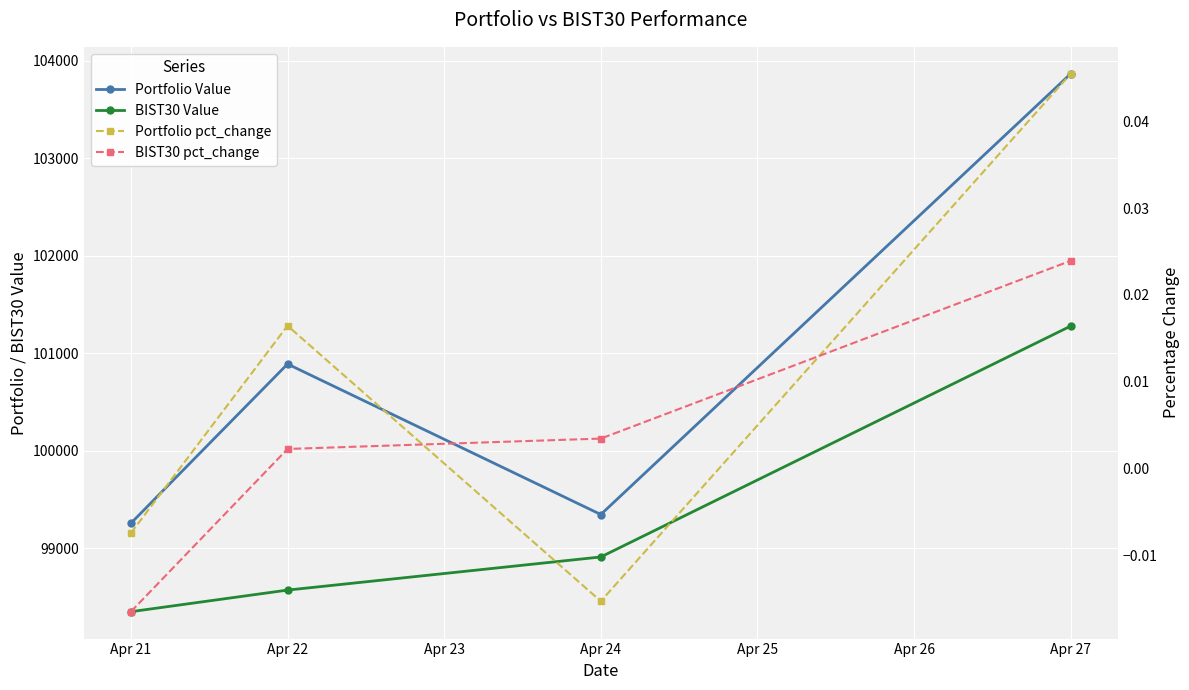

At which label does Portfolio Value first exceed 100889?

Apr 22